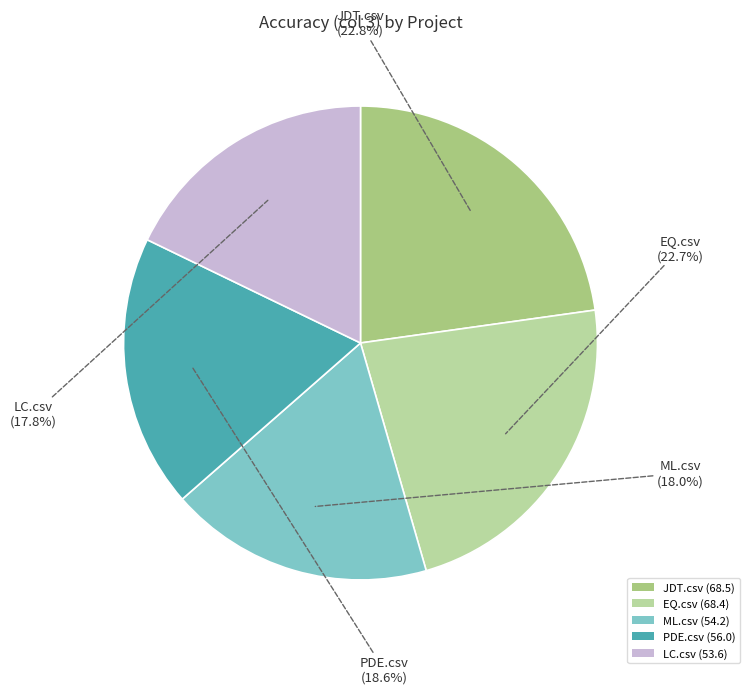

Which has a higher value, JDT.csv or PDE.csv?

JDT.csv